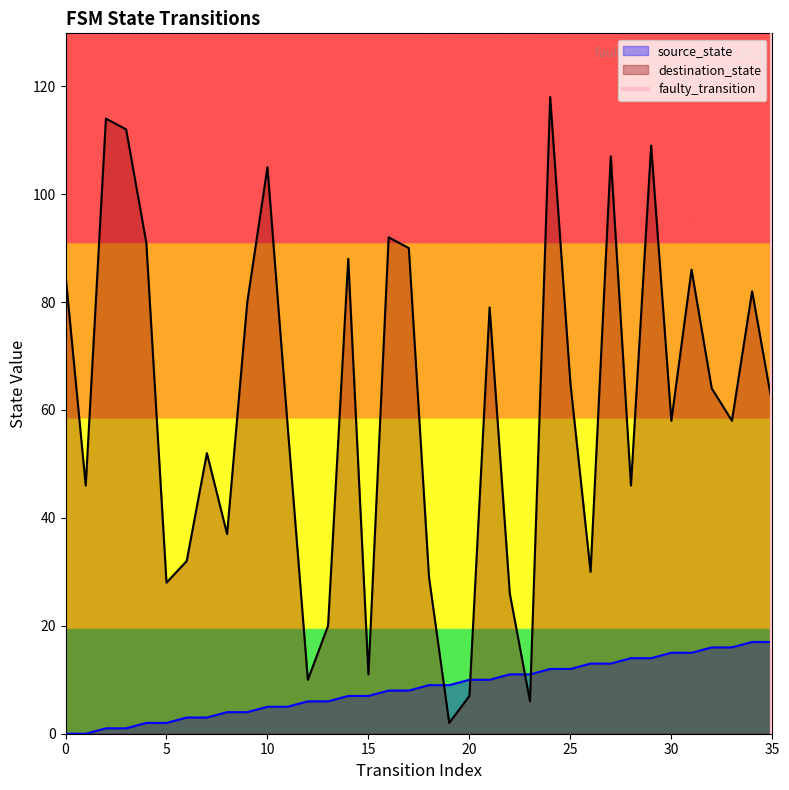

True or false: destination_state has a value of 28 at 5.

True